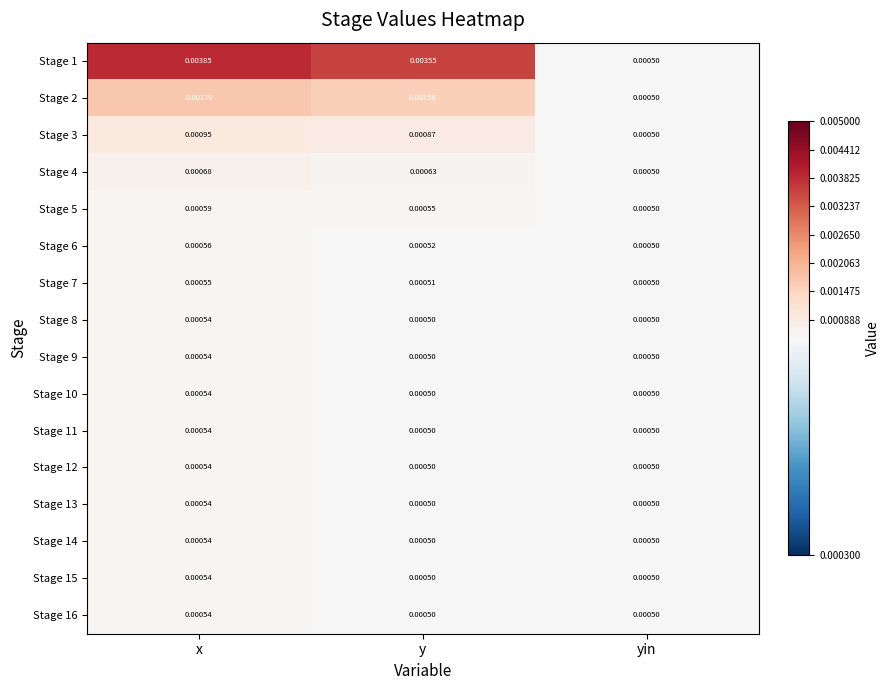

Is the value of Stage 3 at y greater than the value of Stage 13 at y?

Yes